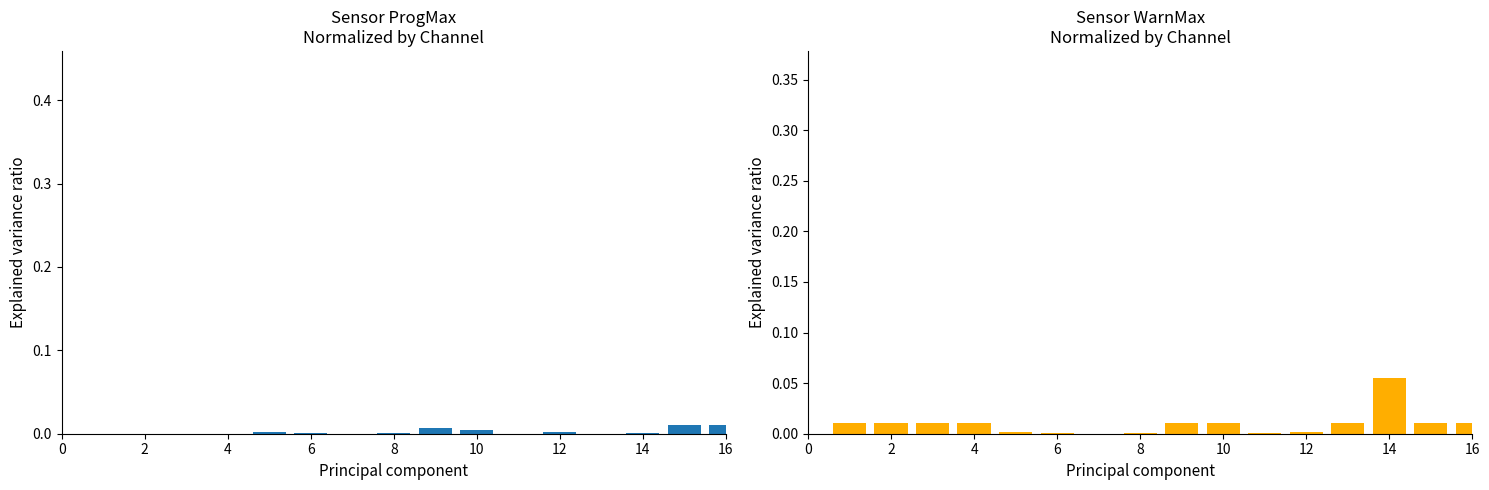

Is the value of WarnMax at 34 greater than the value of ProgMax at 22?

No